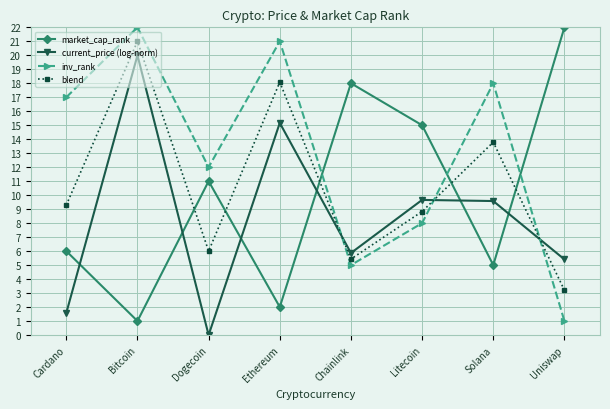

What is the difference between the market_cap_rank values at Uniswap and Dogecoin?

11.0